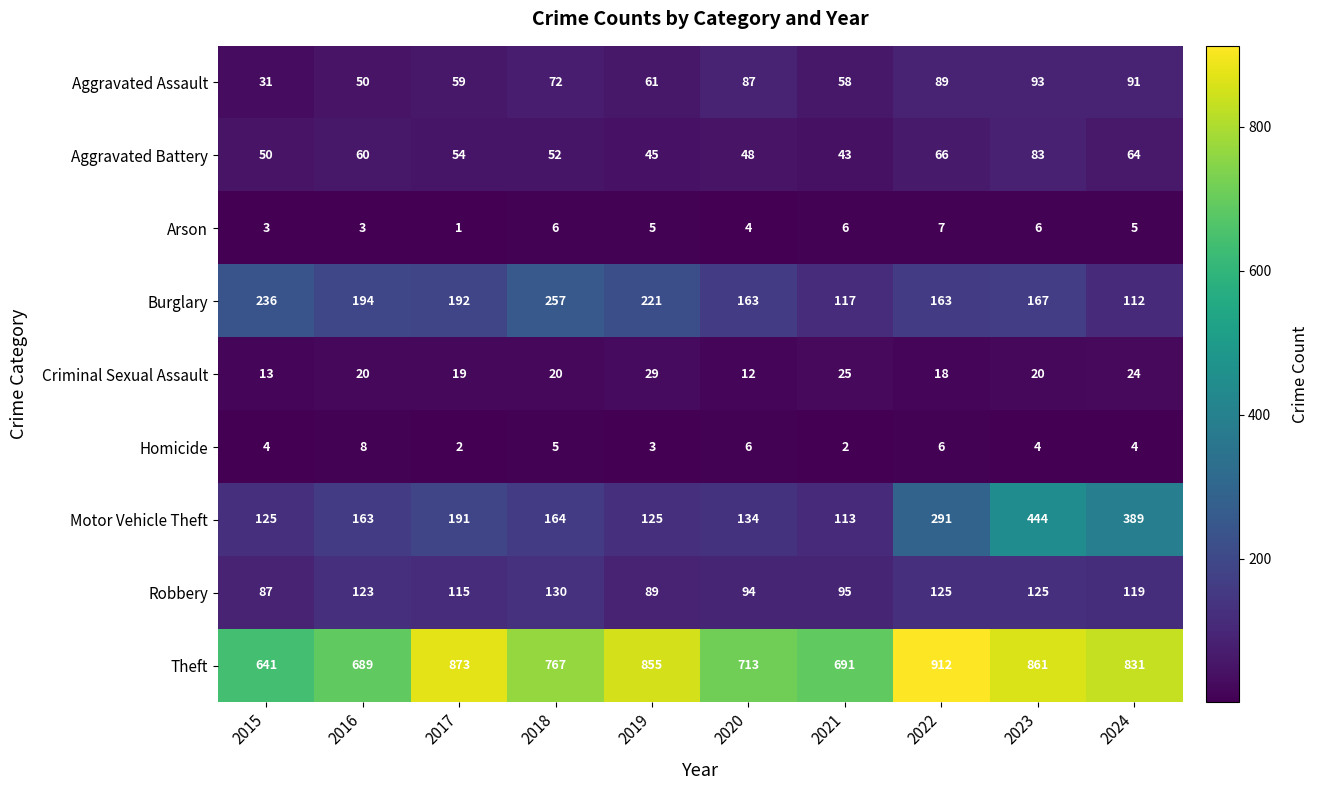

Rank the series at 2024 from lowest to highest value.

Homicide, Arson, Criminal Sexual Assault, Aggravated Battery, Aggravated Assault, Burglary, Robbery, Motor Vehicle Theft, Theft